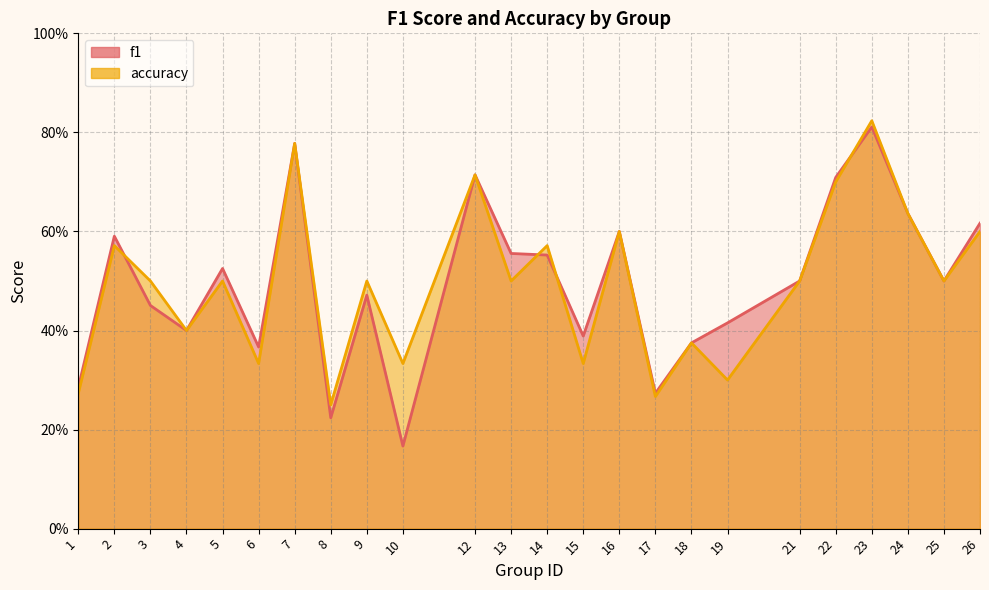

True or false: f1_line and accuracy_line intersect in this chart.

True